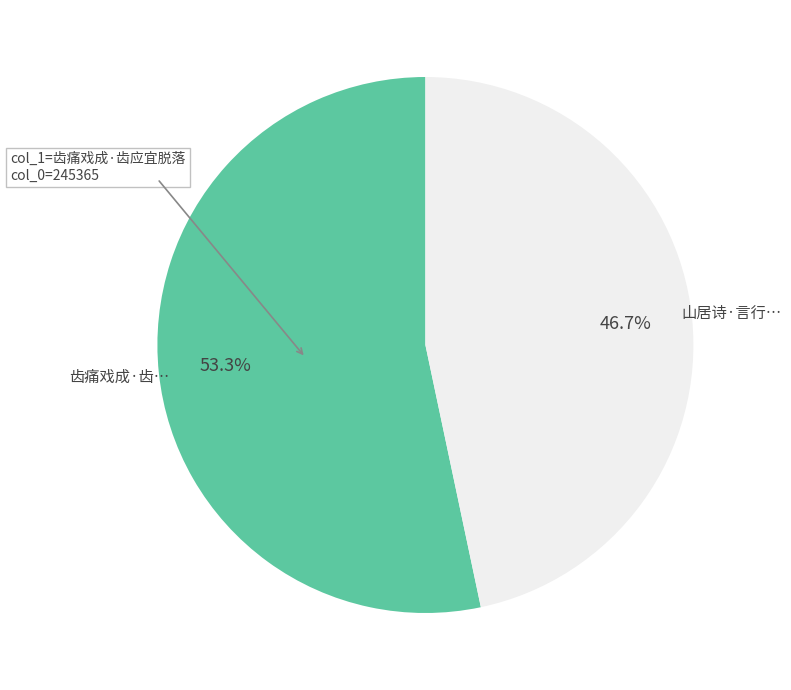

Does any single category account for the majority?

Yes